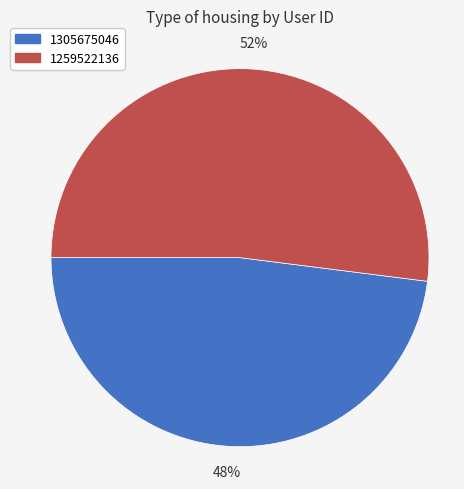

What percentage is the 1305675046 slice, to the nearest percent?

48%